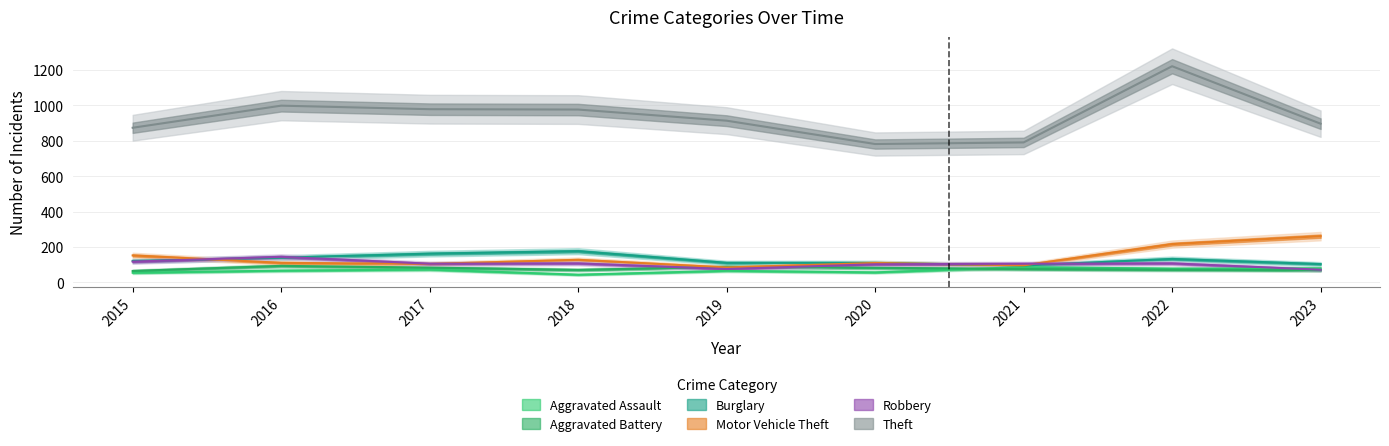

Reading left to right, transcribe all the data shown in this chart.

Aggravated Assault: 2015=54	2016=66	2017=72	2018=43	2019=65	2020=56	2021=86	2022=77	2023=79
Aggravated Battery: 2015=64	2016=93	2017=83	2018=70	2019=88	2020=82	2021=75	2022=71	2023=68
Burglary: 2015=121	2016=139	2017=162	2018=176	2019=110	2020=110	2021=95	2022=132	2023=103
Motor Vehicle Theft: 2015=152	2016=110	2017=104	2018=127	2019=84	2020=109	2021=96	2022=216	2023=261
Robbery: 2015=117	2016=144	2017=105	2018=107	2019=75	2020=102	2021=105	2022=107	2023=71
Theft: 2015=874	2016=999	2017=979	2018=977	2019=914	2020=782	2021=791	2022=1222	2023=897